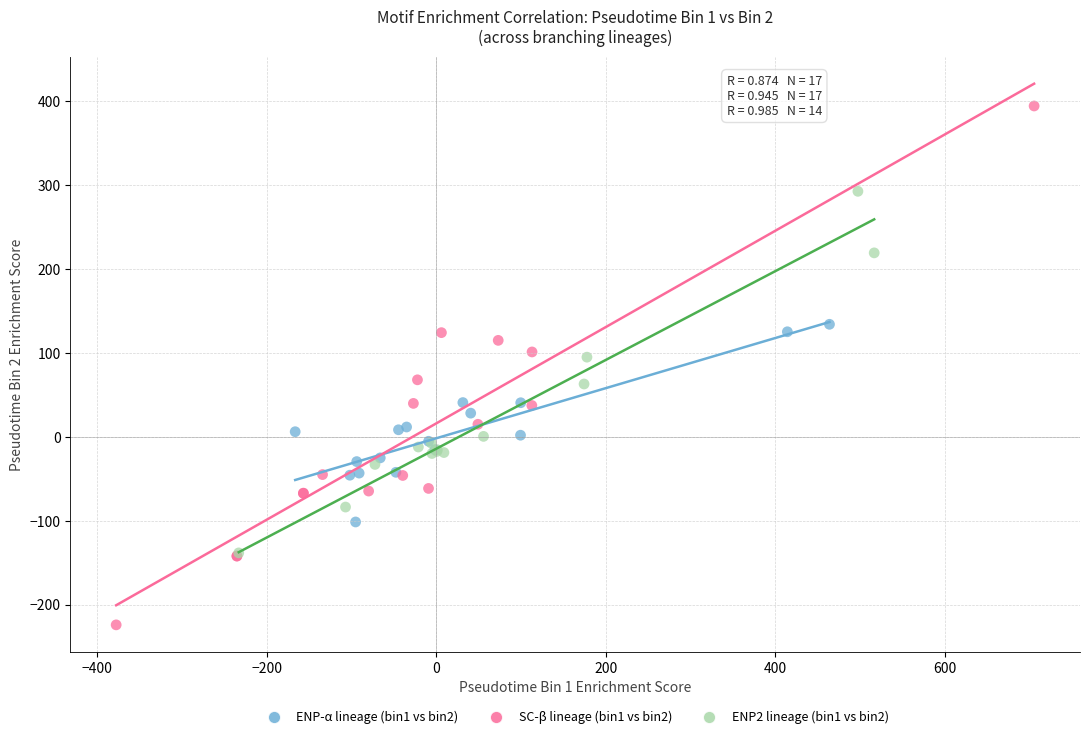

Which series contains the lowest Y value?

SC-β lineage (bin1 vs bin2)